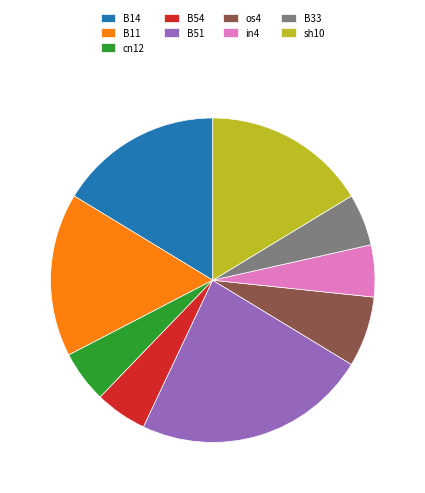

Which category has the biggest portion of the pie?

B51